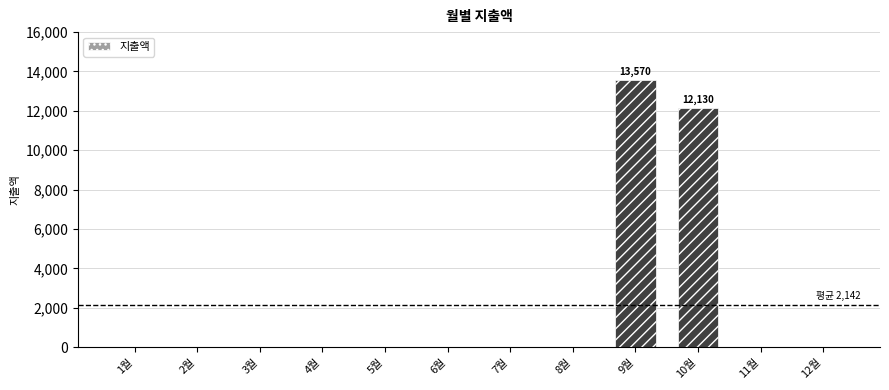

Is it true that the value at 2월 is 5077?

False